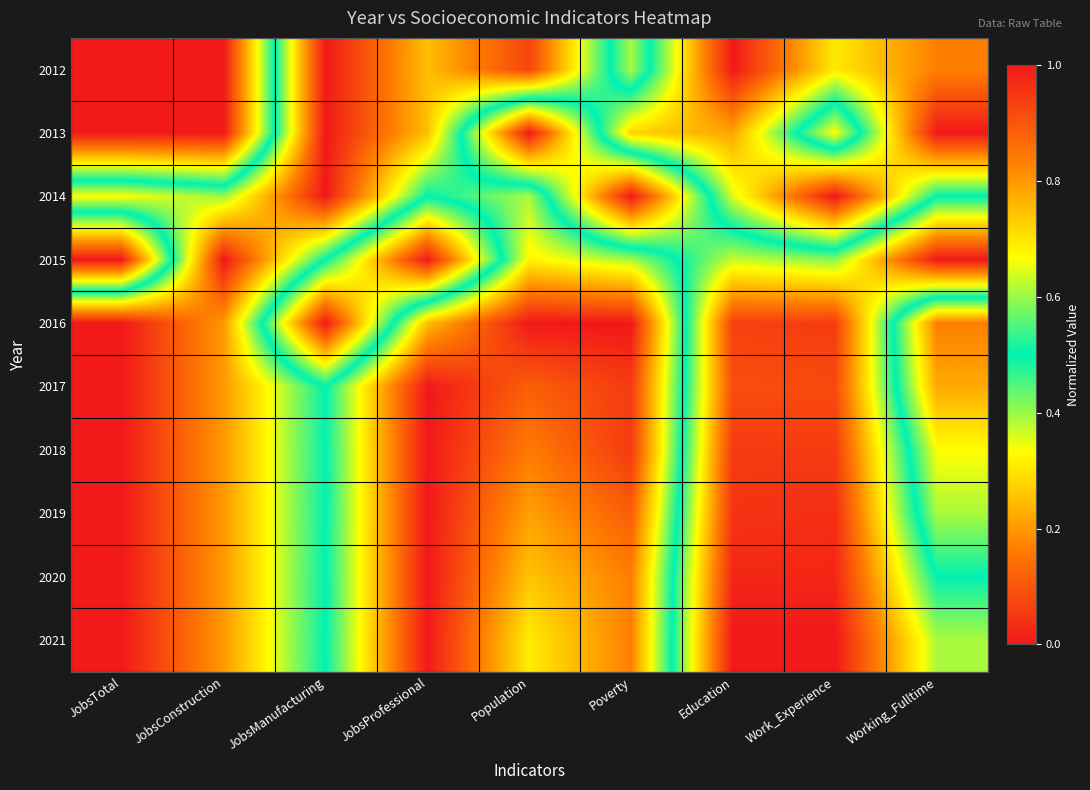

Reading left to right, what are all the values shown in this chart?

2012: JobsTotal=1.0	JobsConstruction=1.0	JobsManufacturing=0.0	JobsProfessional=0.2	Population=0.1	Poverty=0.6	Education=0.0	Work_Experience=0.3	Working_Fulltime=0.2
2013: JobsTotal=1.0	JobsConstruction=1.0	JobsManufacturing=0.0	JobsProfessional=0.2	Population=1.0	Poverty=0.3	Education=0.2	Work_Experience=0.7	Working_Fulltime=0.0
2014: JobsTotal=0.3	JobsConstruction=0.4	JobsManufacturing=0.0	JobsProfessional=0.5	Population=0.4	Poverty=1.0	Education=0.4	Work_Experience=0.0	Working_Fulltime=0.5
2015: JobsTotal=1.0	JobsConstruction=0.0	JobsManufacturing=0.5	JobsProfessional=1.0	Population=0.3	Poverty=0.4	Education=0.6	Work_Experience=0.6	Working_Fulltime=1.0
2016: JobsTotal=0.0	JobsConstruction=0.2	JobsManufacturing=1.0	JobsProfessional=0.2	Population=0.0	Poverty=0.0	Education=0.9	Work_Experience=0.9	Working_Fulltime=0.2
2017: JobsTotal=0.0	JobsConstruction=0.2	JobsManufacturing=0.5	JobsProfessional=0.0	Population=0.1	Poverty=0.1	Education=0.9	Work_Experience=0.9	Working_Fulltime=0.2
2018: JobsTotal=0.0	JobsConstruction=0.2	JobsManufacturing=0.5	JobsProfessional=0.0	Population=0.2	Poverty=0.1	Education=0.9	Work_Experience=0.9	Working_Fulltime=0.3
2019: JobsTotal=0.0	JobsConstruction=0.2	JobsManufacturing=0.5	JobsProfessional=0.0	Population=0.2	Poverty=0.1	Education=1.0	Work_Experience=1.0	Working_Fulltime=0.4
2020: JobsTotal=0.0	JobsConstruction=0.2	JobsManufacturing=0.5	JobsProfessional=0.0	Population=0.3	Poverty=0.2	Education=1.0	Work_Experience=1.0	Working_Fulltime=0.5
2021: JobsTotal=0.0	JobsConstruction=0.2	JobsManufacturing=0.5	JobsProfessional=0.0	Population=0.3	Poverty=0.2	Education=1.0	Work_Experience=1.0	Working_Fulltime=0.6